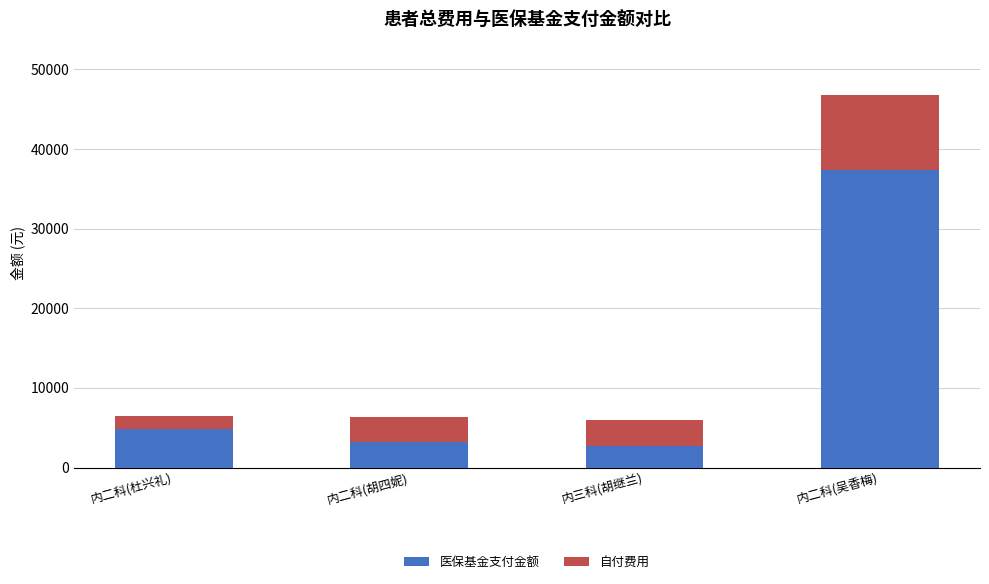

What is the highest value of the 医保基金支付金额 series?

37352.0